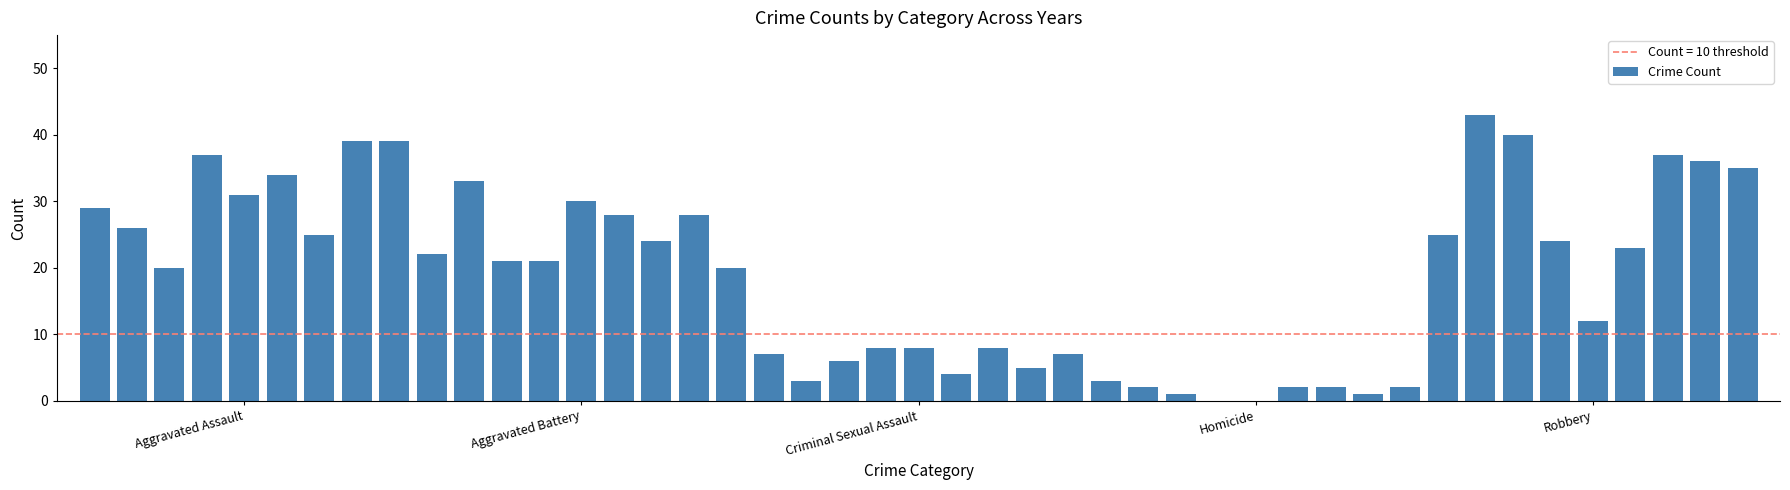

What is the maximum value shown in the chart?

43